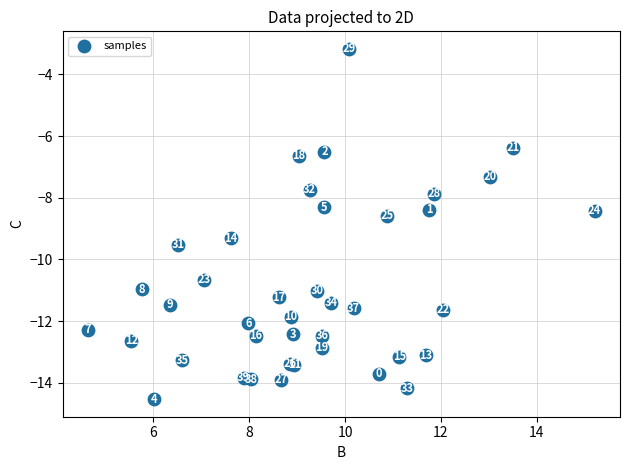

What Y value in the scatter plot is closest to -8?

-7.9